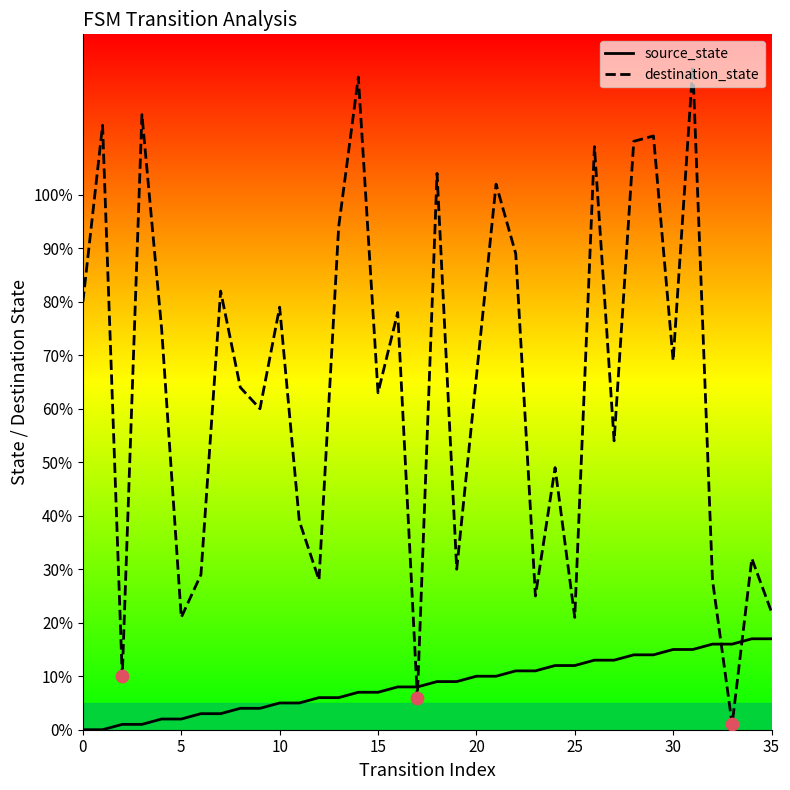

Which series has the largest total across all categories?

destination_state